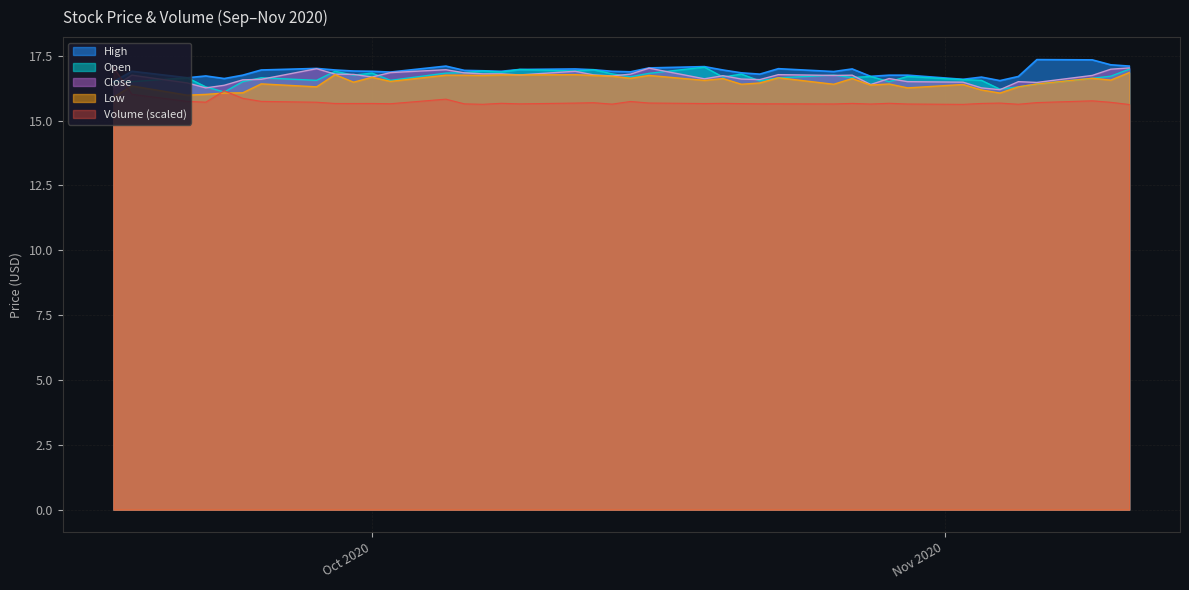

Count the number of data series in this chart.

5